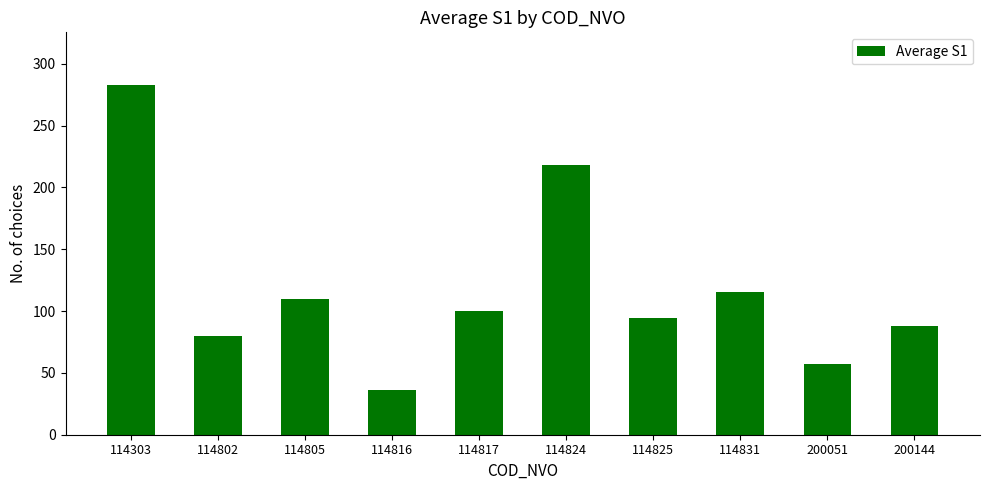

List the labels in order of value, smallest first.

114816, 200051, 114802, 200144, 114825, 114817, 114805, 114831, 114824, 114303